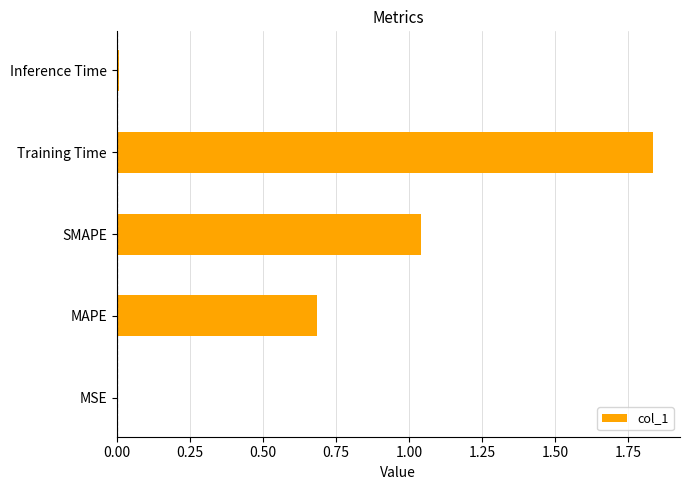

Which has a higher value, Training Time or MAPE?

Training Time